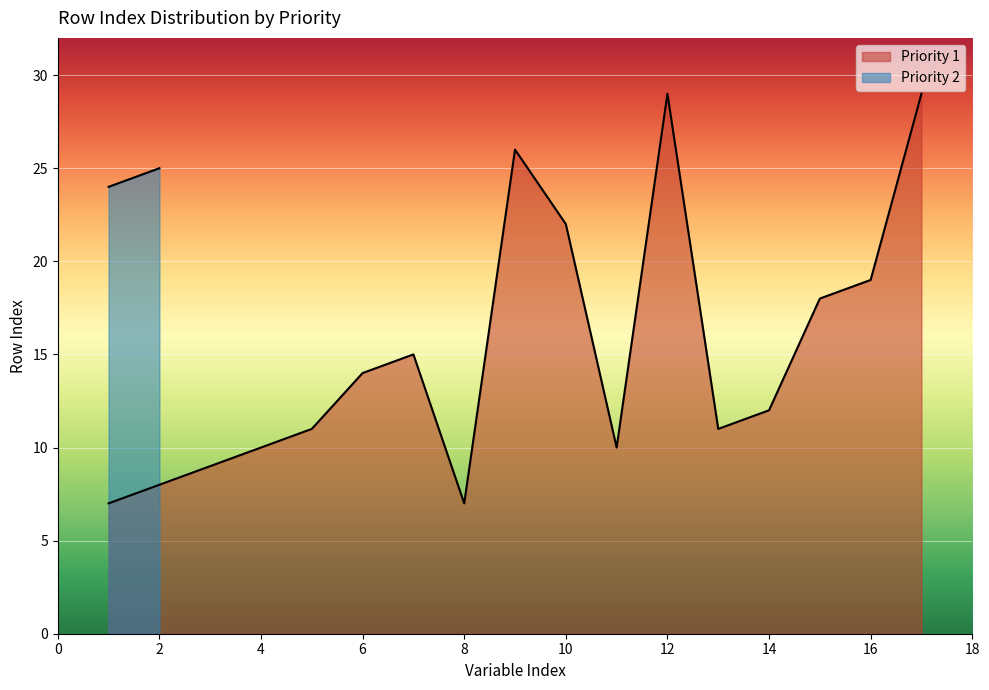

How many points are higher than both their immediate neighbors (excluding endpoints)?

3